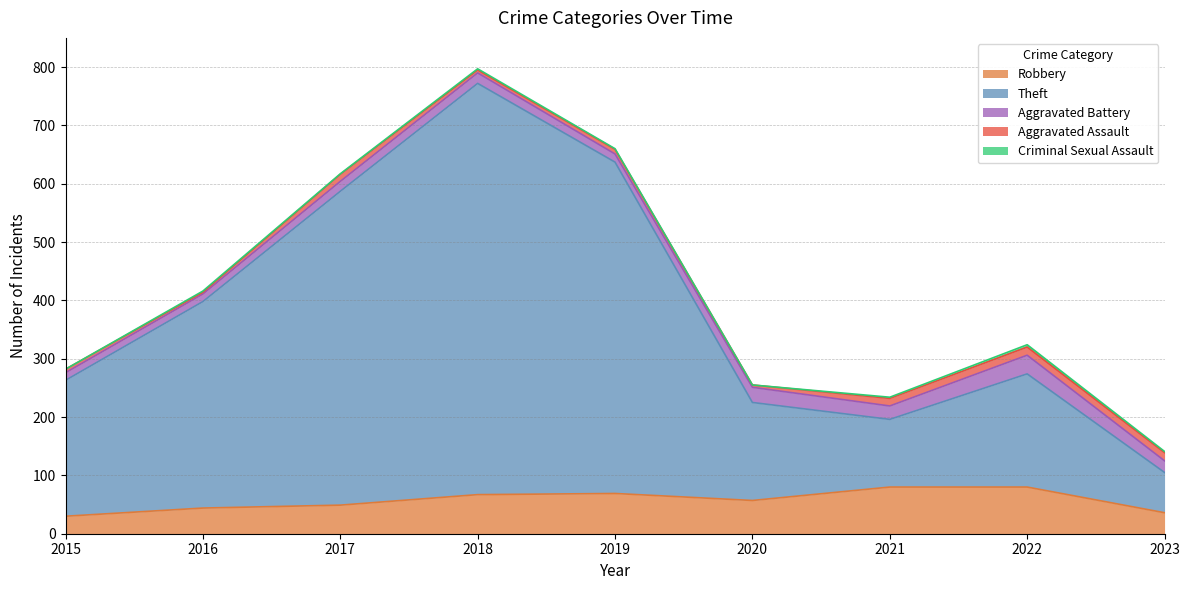

Which series has the largest total across all categories?

Theft